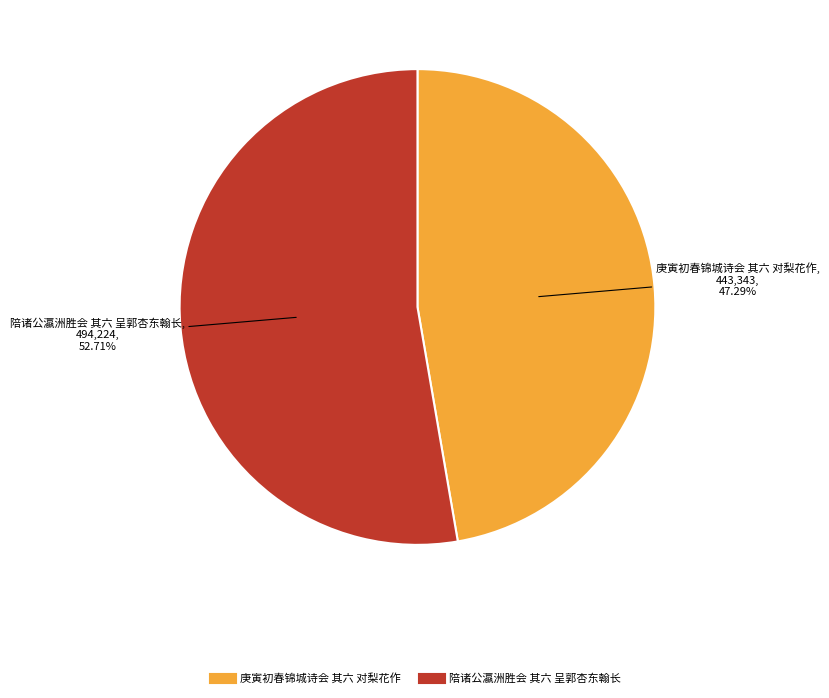

Is it true that 陪诸公瀛洲胜会 其六 呈郭杏东翰长 is 53% of the pie?

True